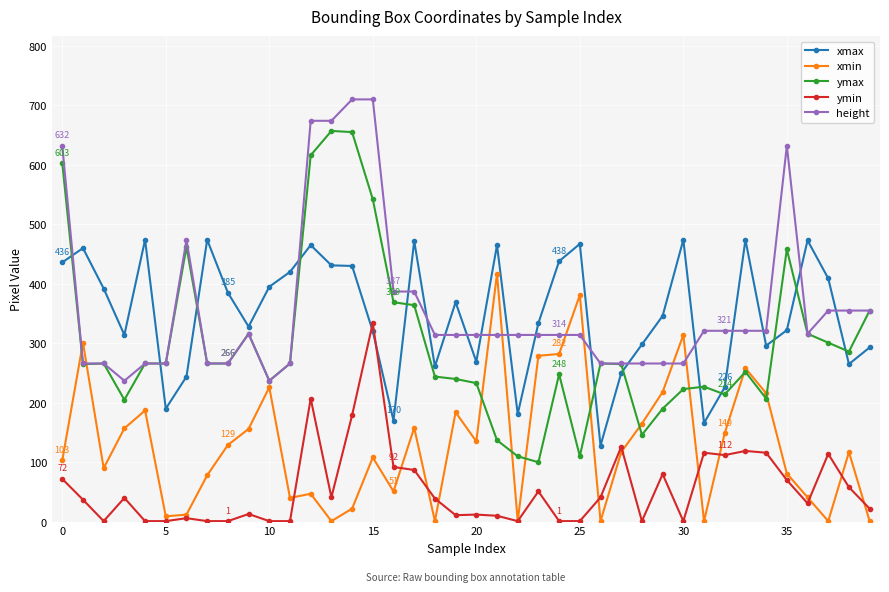

True or false: ymin and height cross at least once.

False